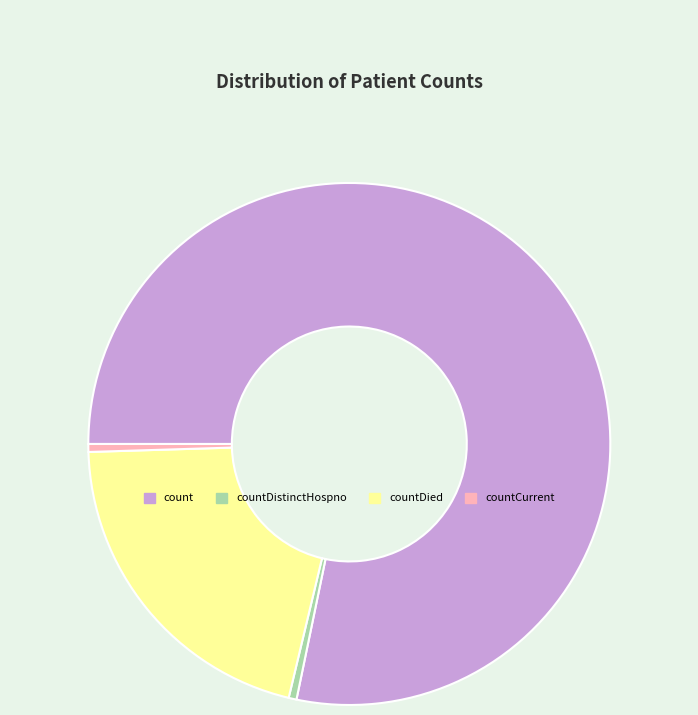

Is it true that countDied is 21% of the pie?

True